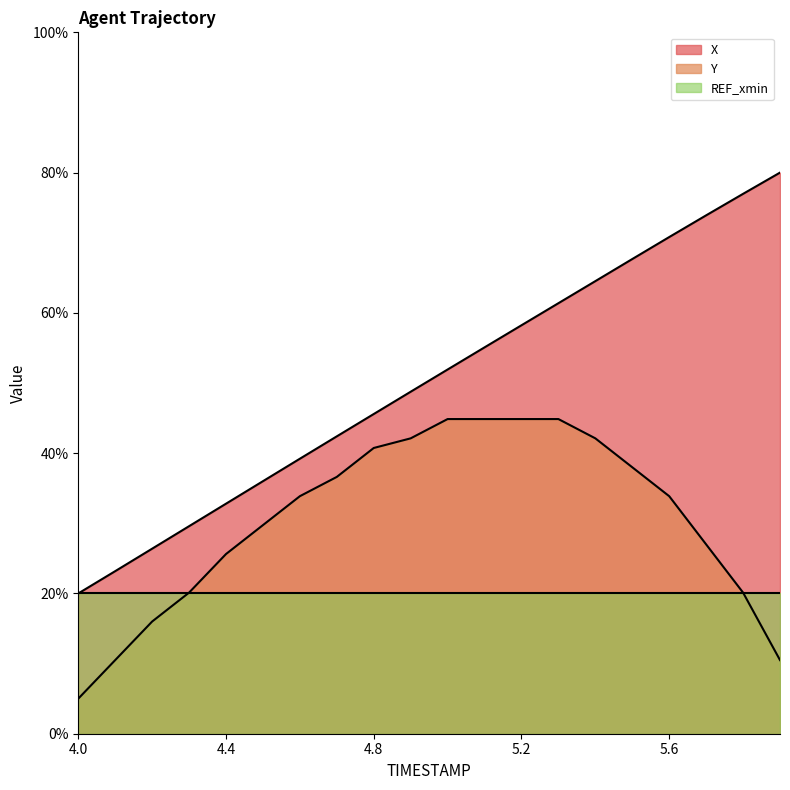

What is the value of the X point at the 11th from the left?

51.9